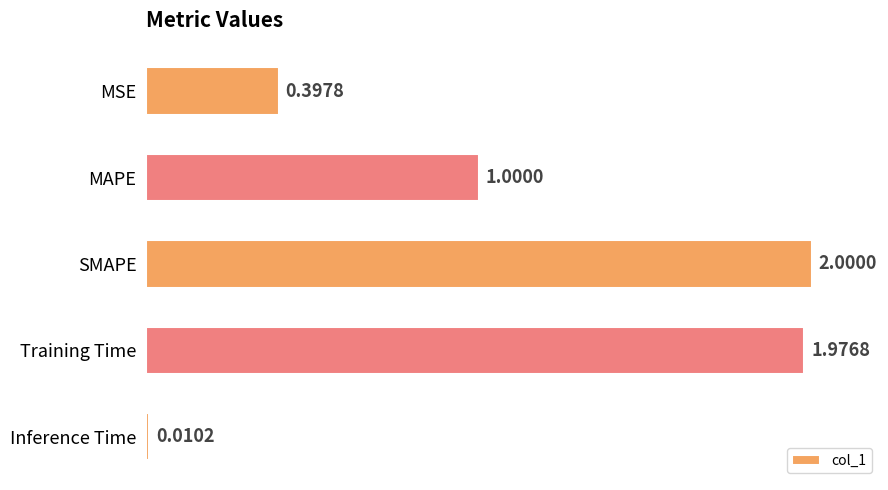

Between Training Time and SMAPE, which is larger?

SMAPE